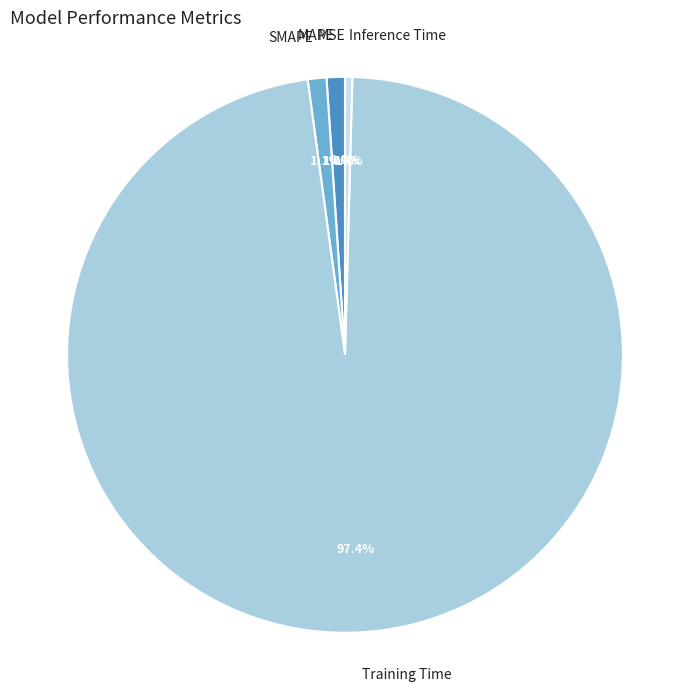

Is there a majority slice in this chart?

Yes